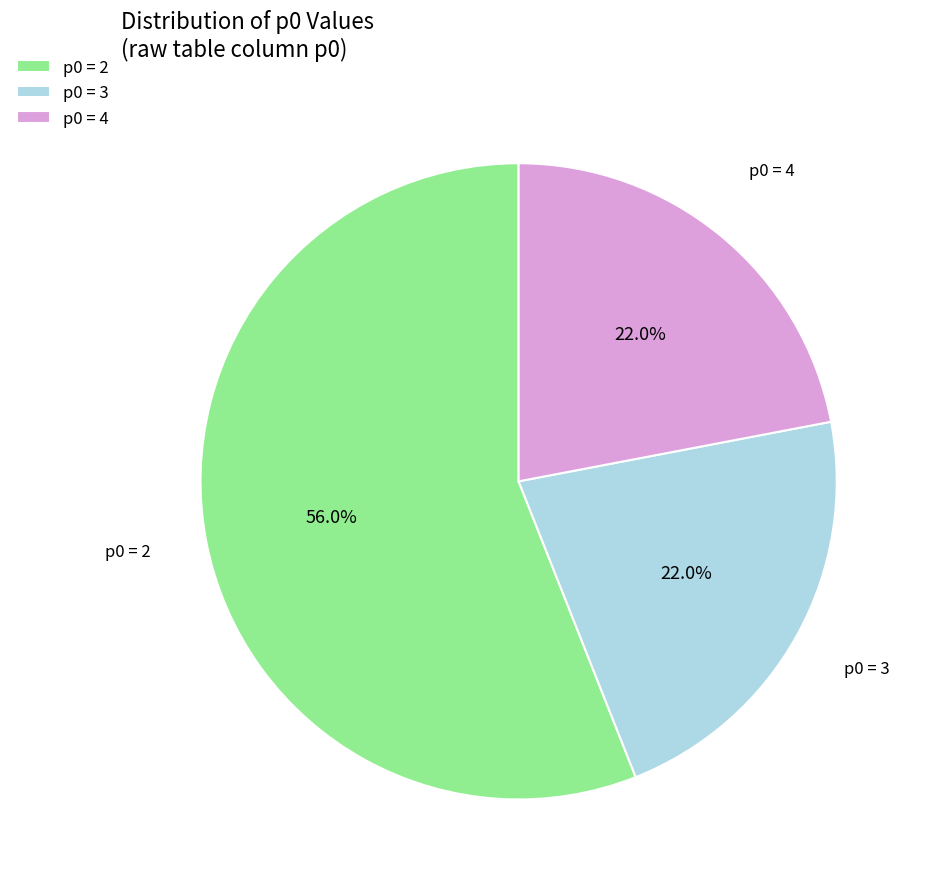

How many segments does this pie chart have?

3